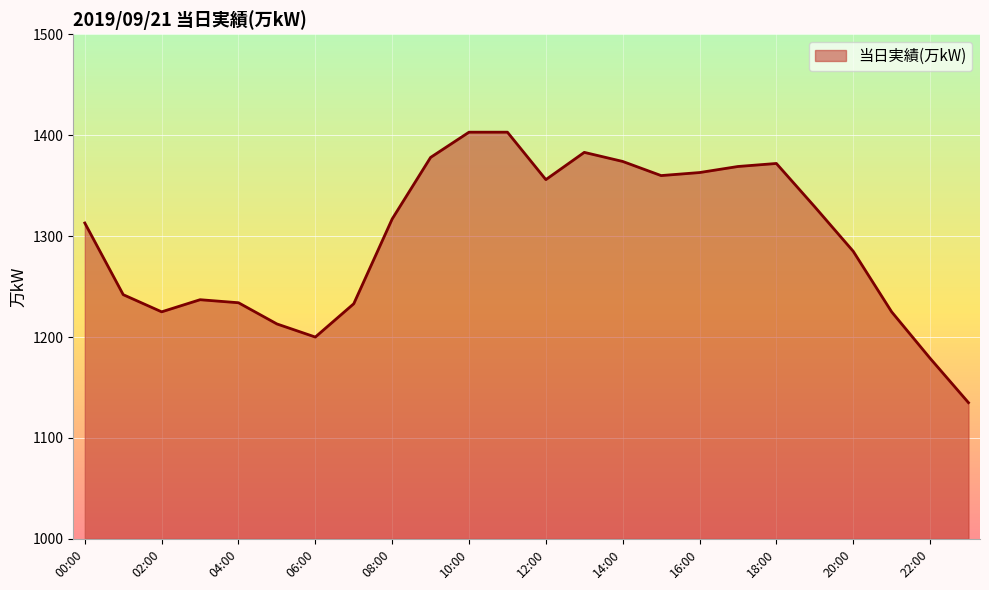

Count the number of categories in the chart.

24